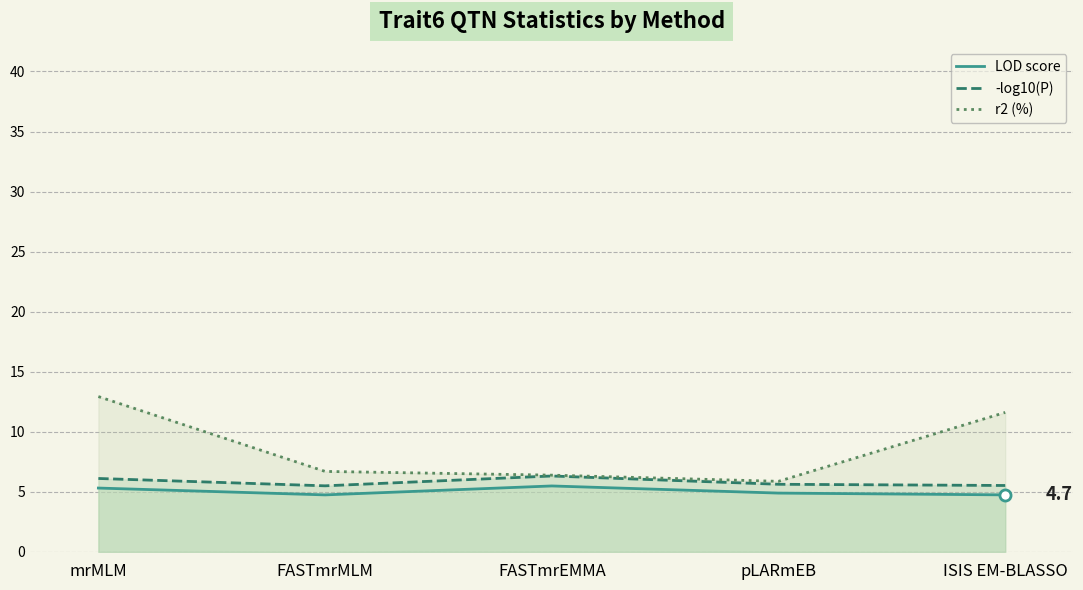

Reading left to right, what are all the values shown in this chart?

LOD score: 5.3	4.7	5.5	4.9	4.7
-log10(P): 6.1	5.5	6.3	5.6	5.5
r2 (%): 12.9	6.7	6.4	5.9	11.6